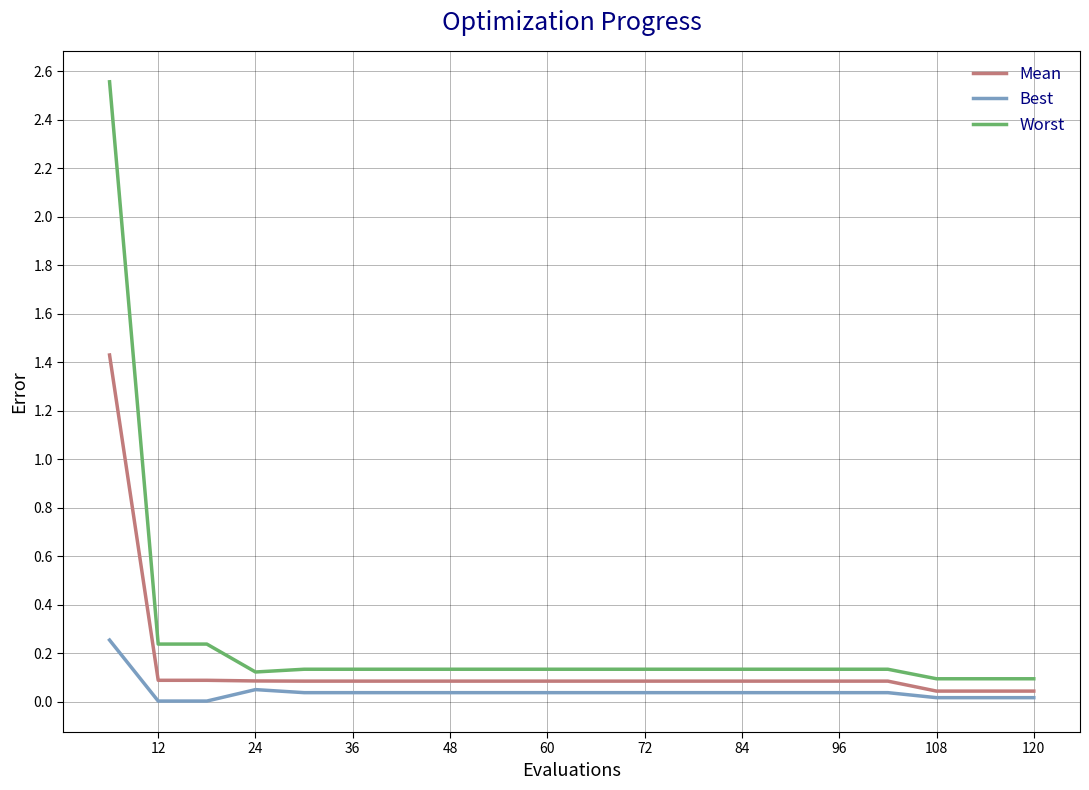

Does the chart have visible grid lines?

Yes